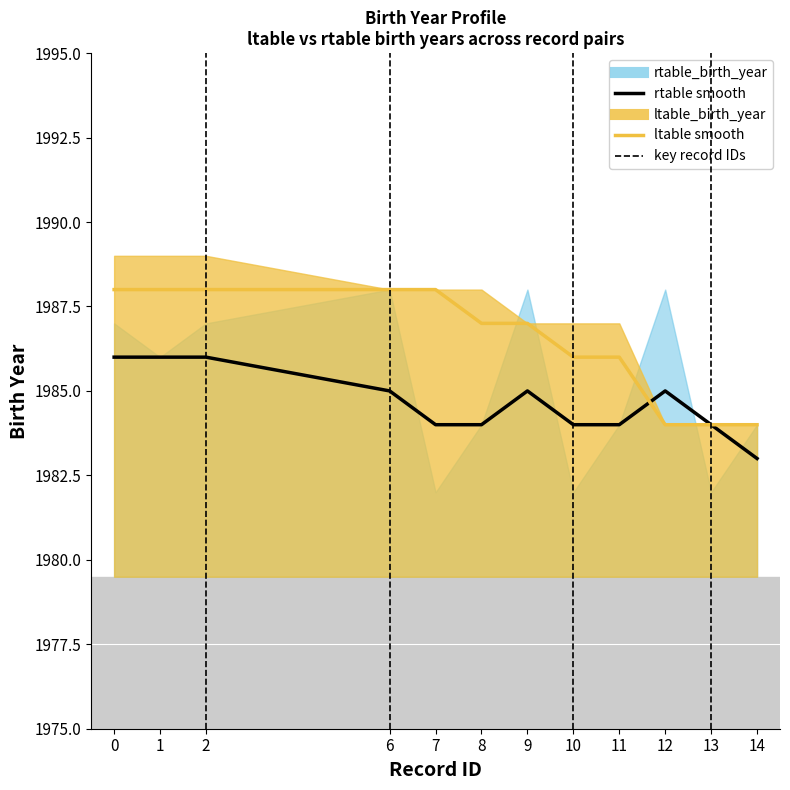

Reading left to right, transcribe all the data shown in this chart.

rtable_birth_year (smooth): 1986	1986	1986	1985	1984	1984	1985	1984	1984	1985	1984	1983
ltable_birth_year (smooth): 1988	1988	1988	1988	1988	1987	1987	1986	1986	1984	1984	1984